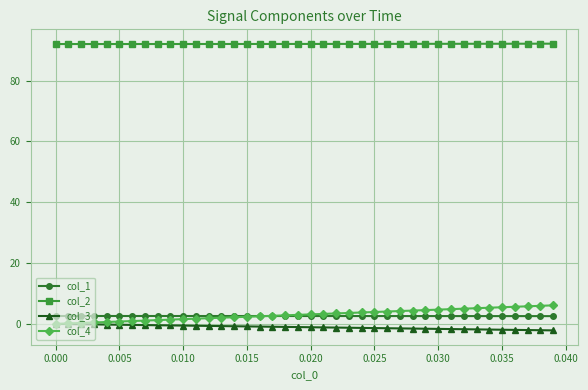

True or false: col_3 and col_2 cross at least once.

False